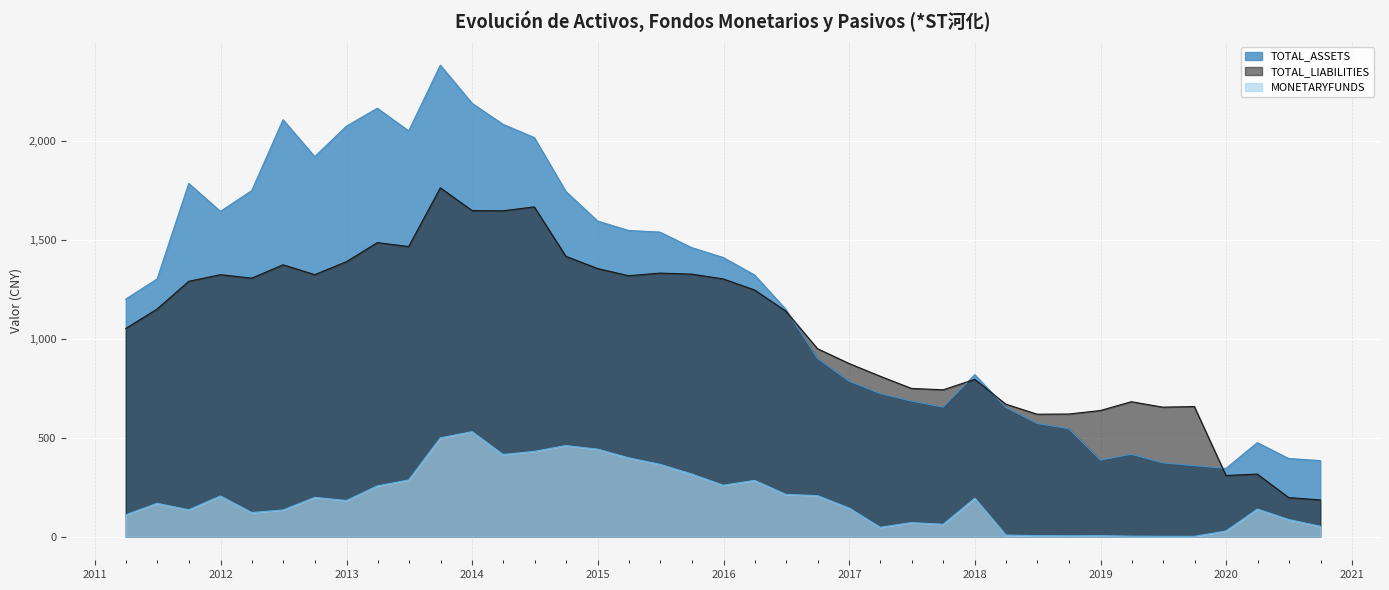

The TOTAL_ASSETS series shows 474.9 at 2020-03-31. True or false?

True